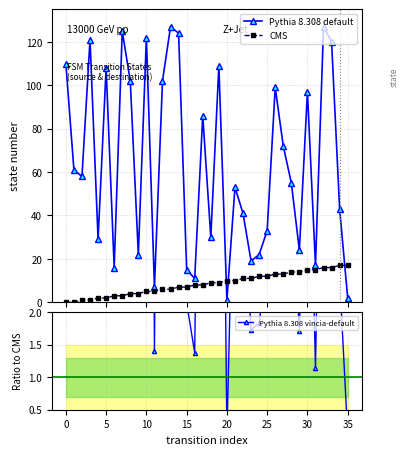

What is the approximate value of Pythia 8.308 vincia-default at 15?

2.1